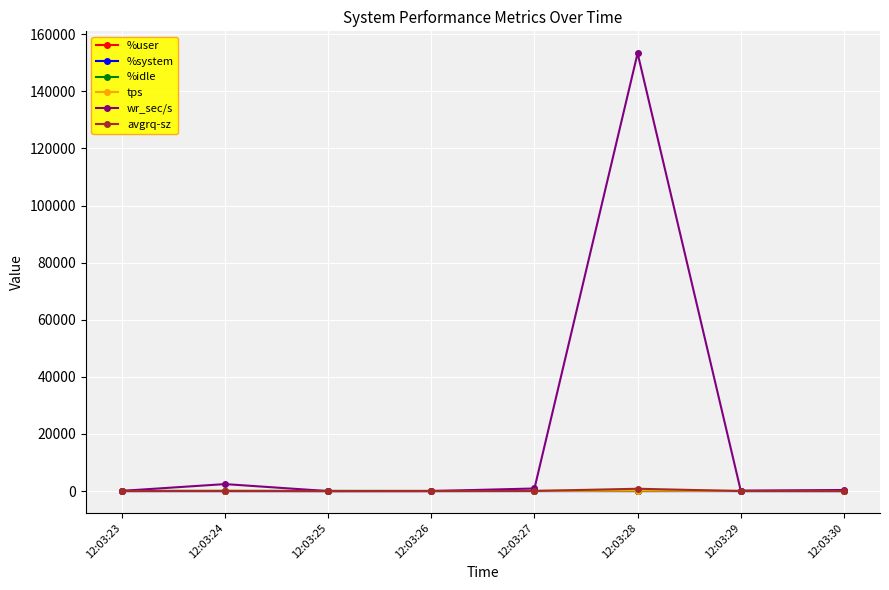

True or false: avgrq-sz has more than 0 interior local peaks.

True